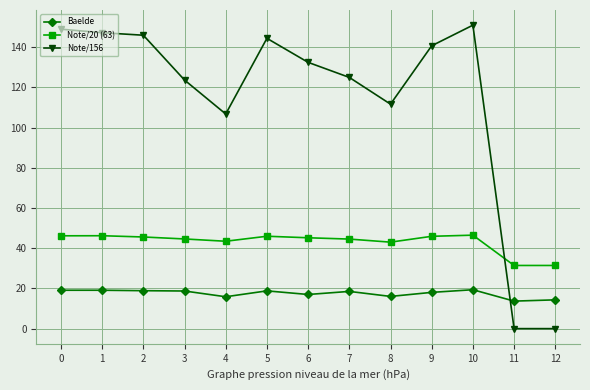

How many lines are shown in the chart?

3